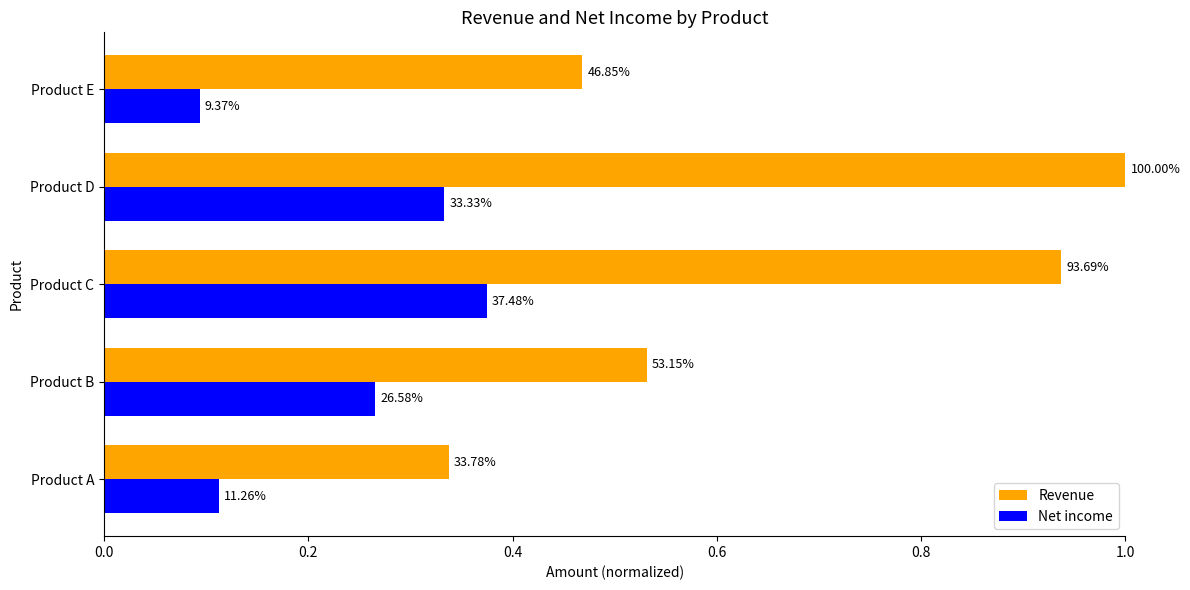

Reading right to left, what are all the values shown in this chart?

Revenue: 0.5	1.0	0.9	0.5	0.3
Net income: 0.1	0.3	0.4	0.3	0.1